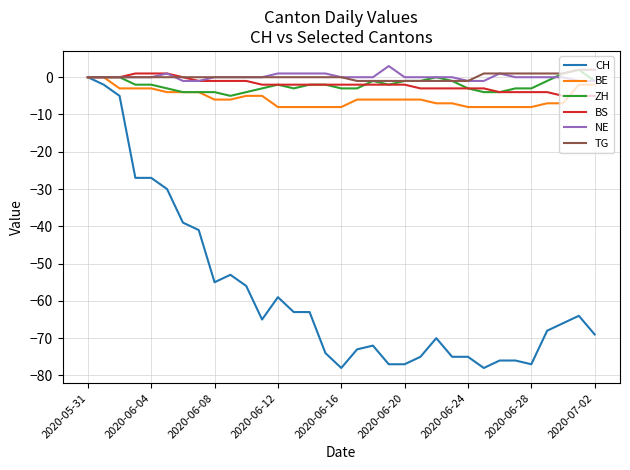

What is the greatest value displayed?

3